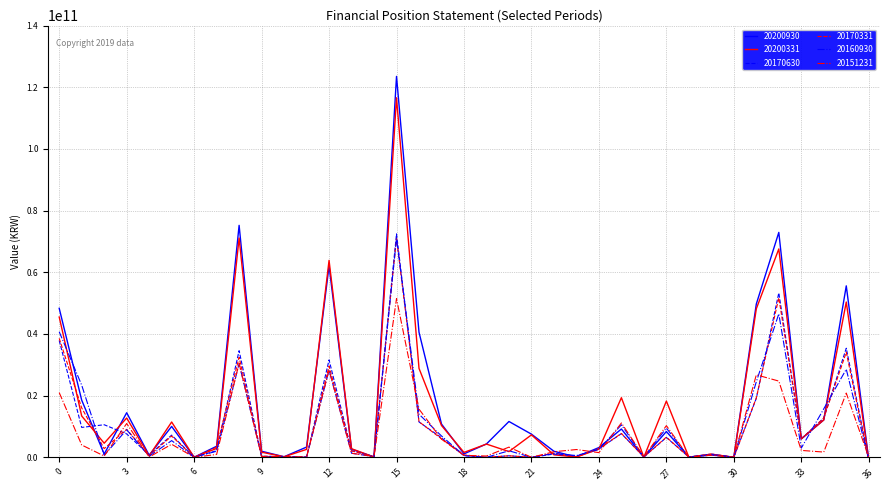

What is the difference between the maximum and minimum values in the 20160930 series?

71753805030